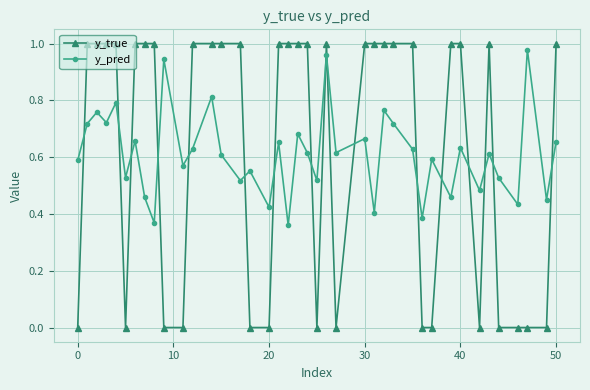

Which series ends up on top after the final intersection of y_true and y_pred?

y_true